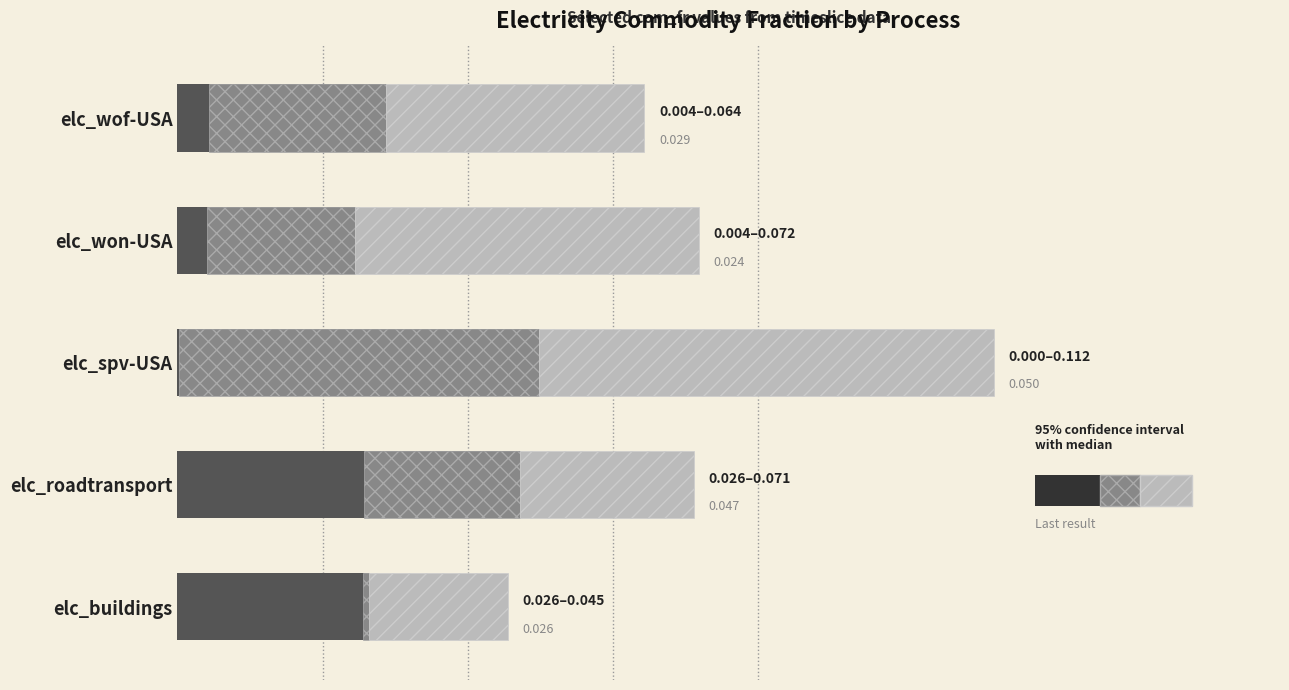

Is it true that the value at elc_spv-USA is 0.0?

False